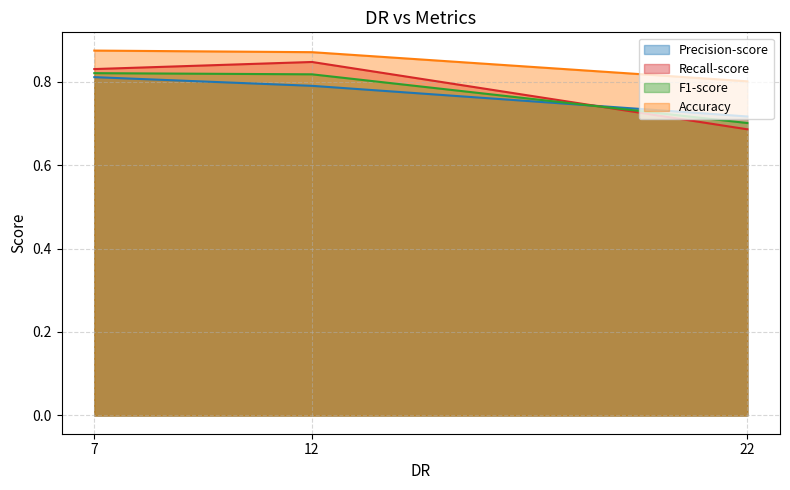

Which label corresponds to the smallest value in the chart?

22